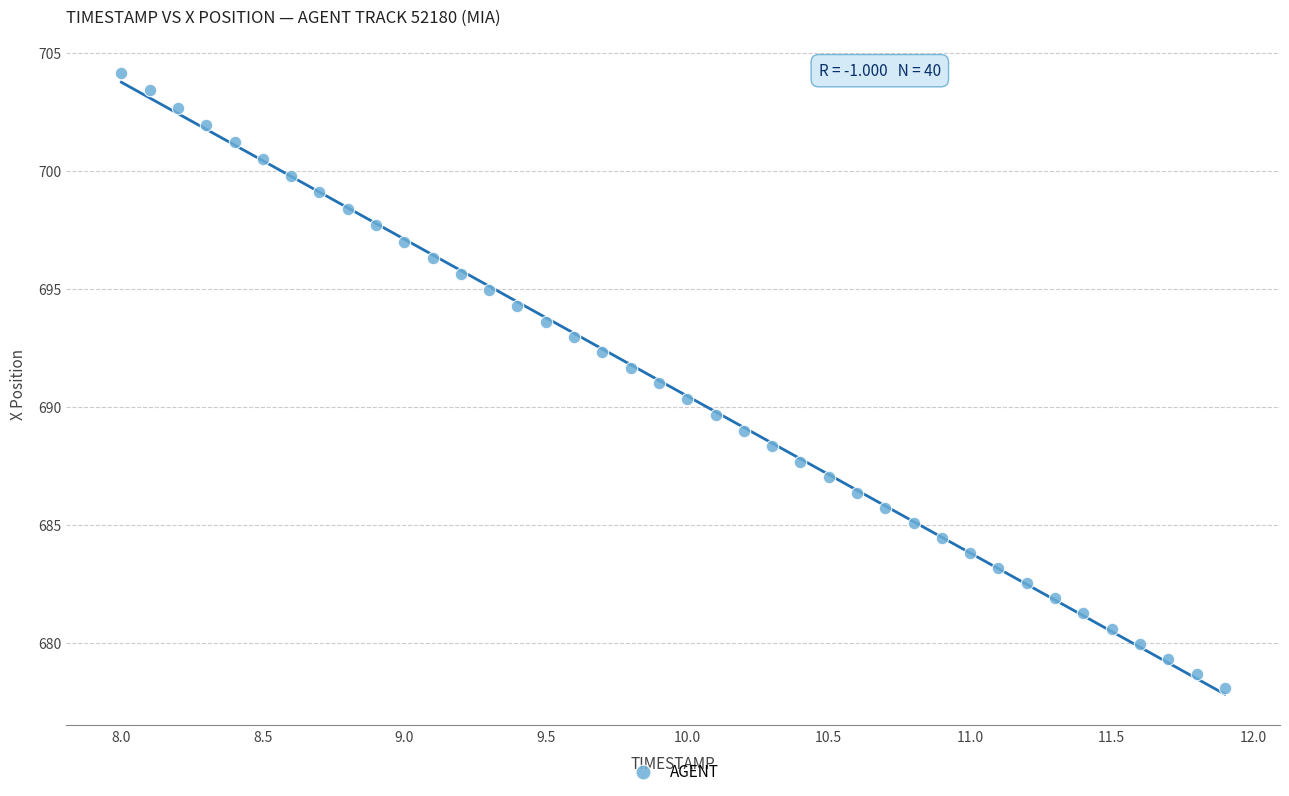

What is the range of X values (max minus min)?

3.9